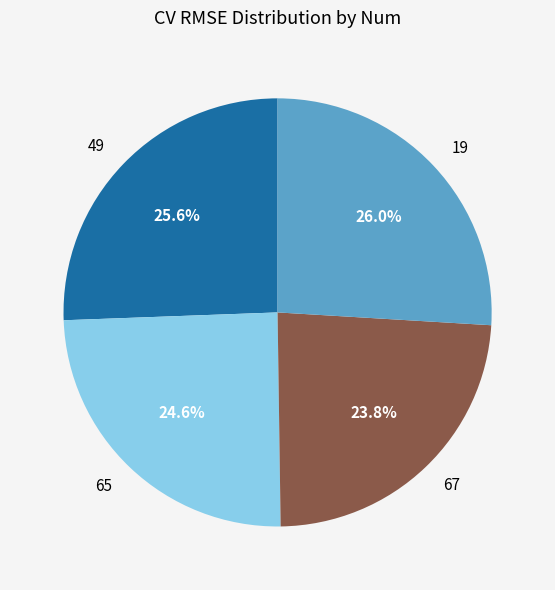

What is the smallest slice in the pie chart?

67